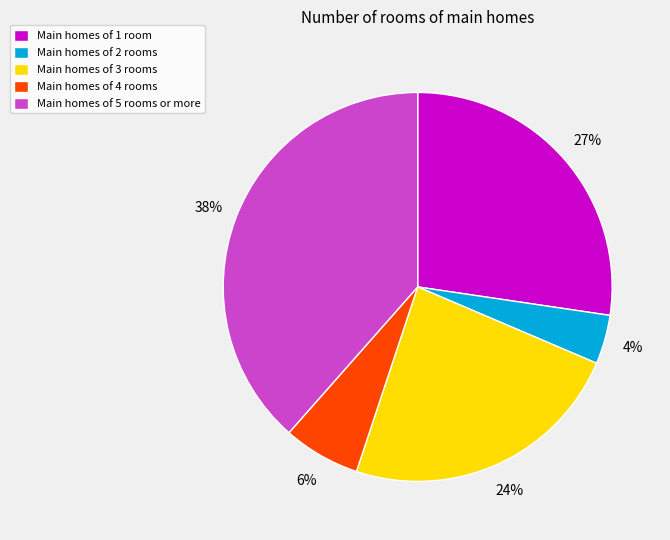

Count the number of slices in the pie.

5